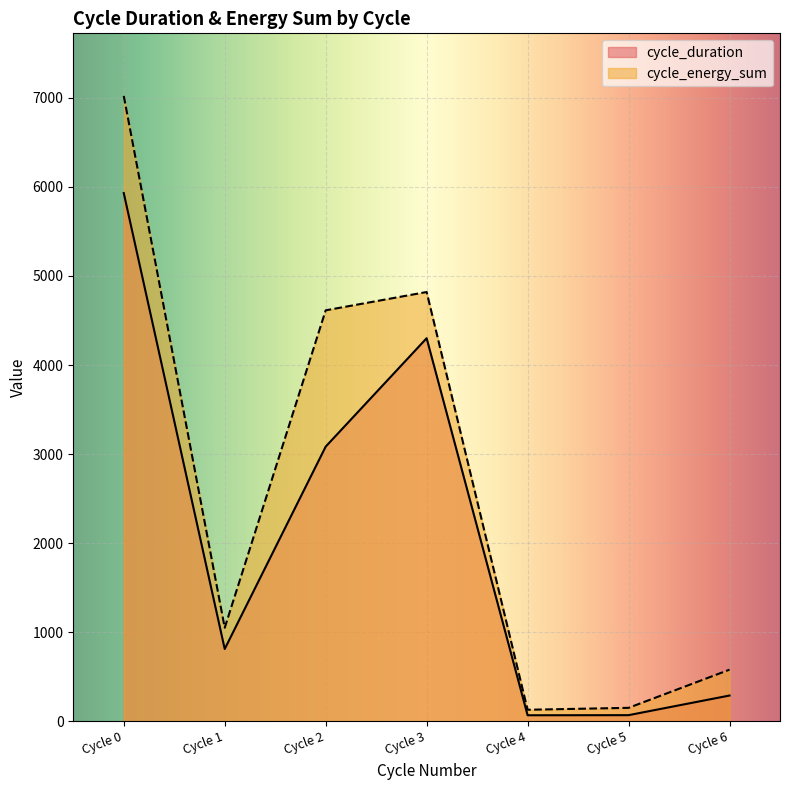

What is the sum of all cycle_duration values?

14559.7